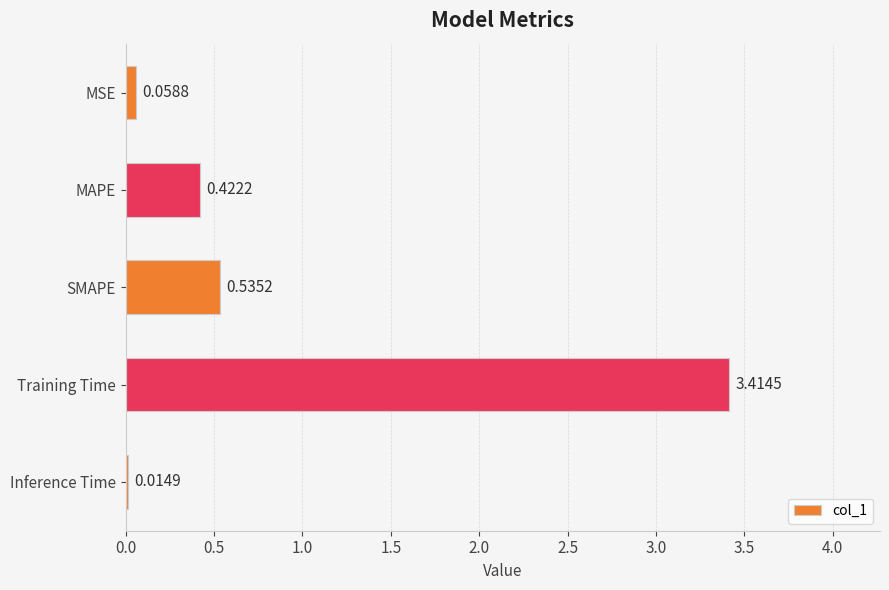

Which label corresponds to the largest value in the chart?

Training Time